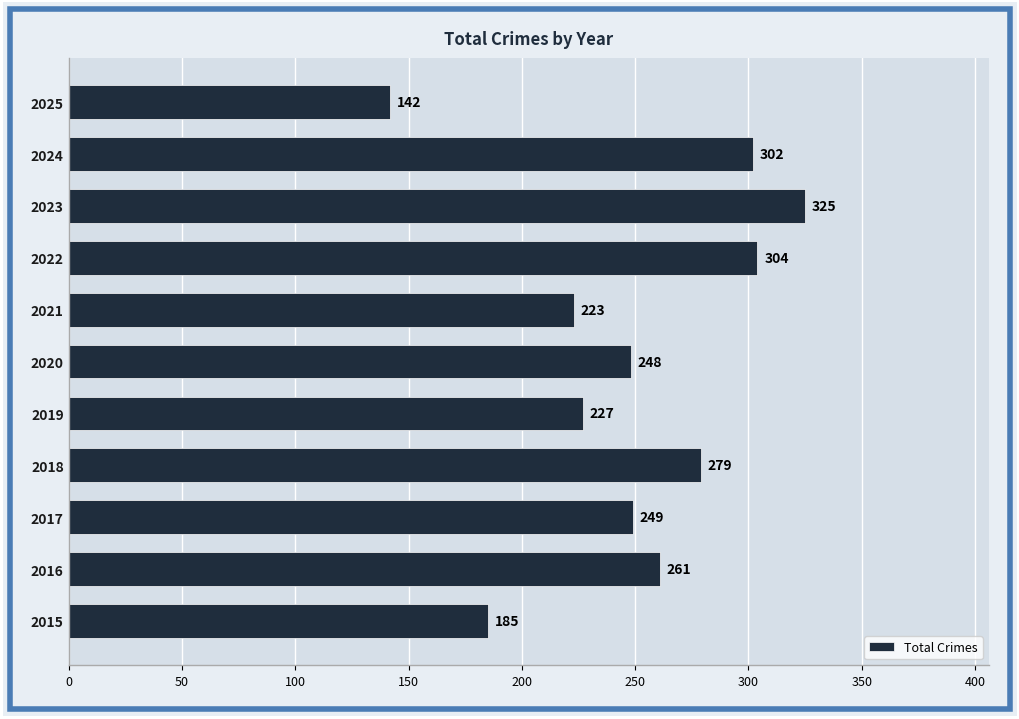

Rank the categories by value from lowest to highest.

2025, 2015, 2021, 2019, 2020, 2017, 2016, 2018, 2024, 2022, 2023